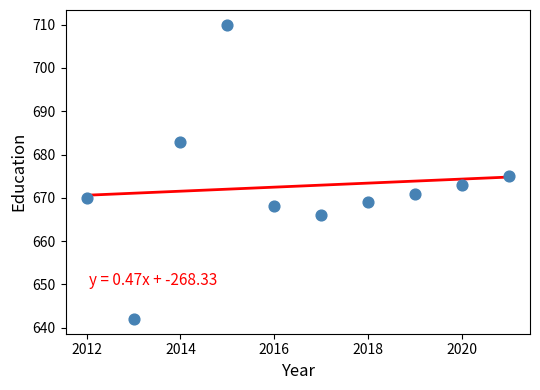

What is the average Y value?

673